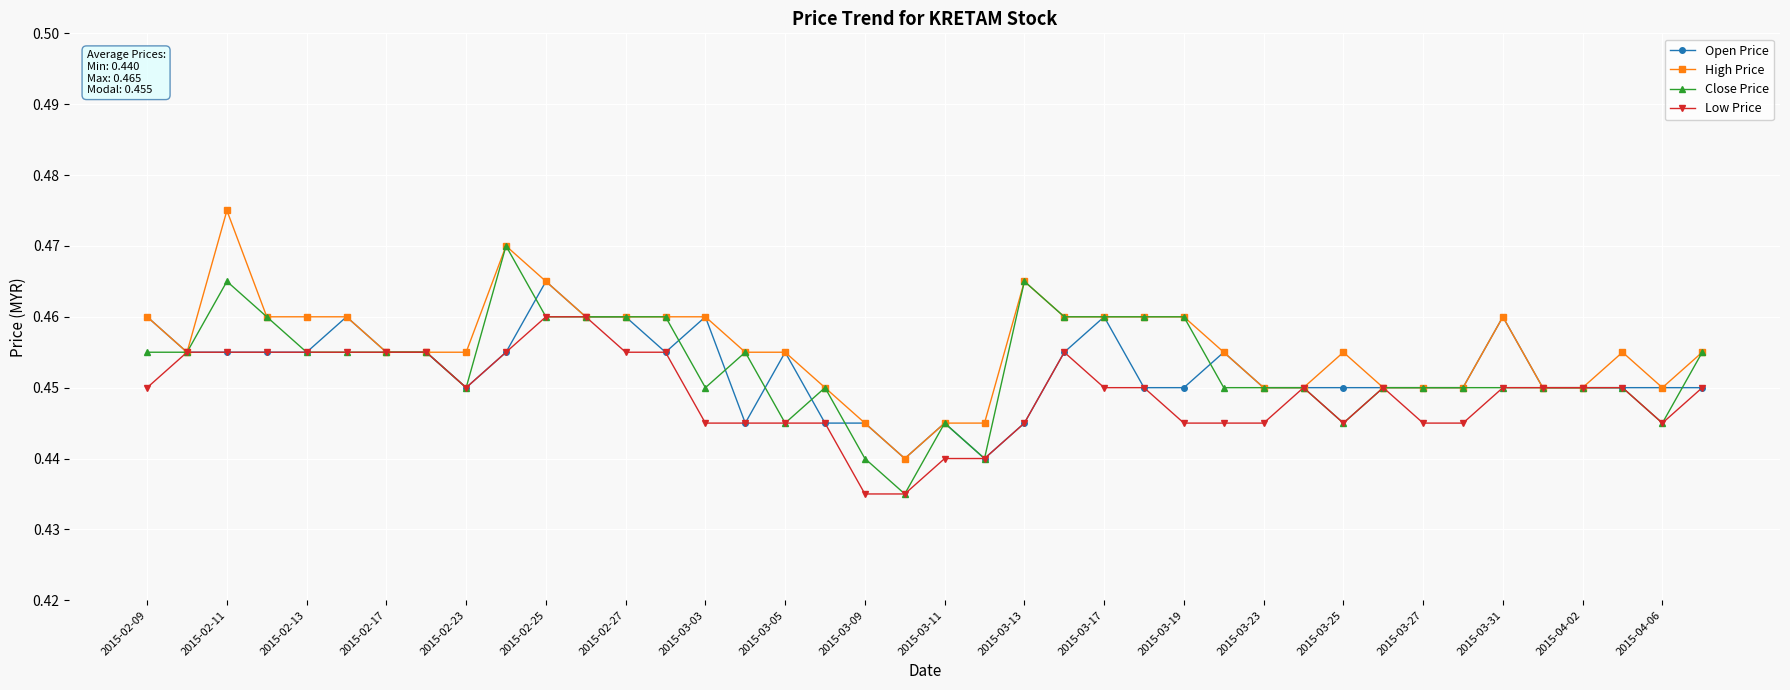

At how many categories does at least one series exceed 0?

40